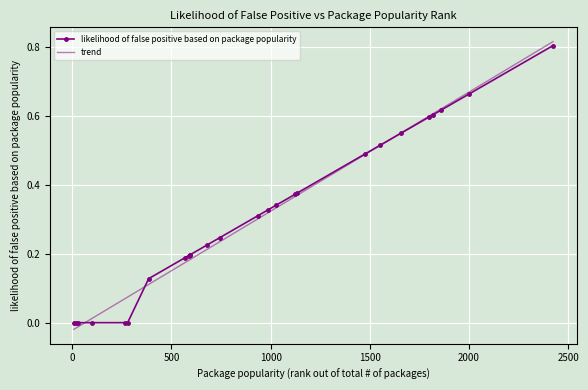

List the labels in order of value, largest first.

2424, 2000, 1859, 1817, 1798, 1660, 1553, 1476, 1133, 1124, 1026, 985, 936, 745, 679, 595, 594, 587, 566, 385, 8, 18, 27, 100, 267, 279